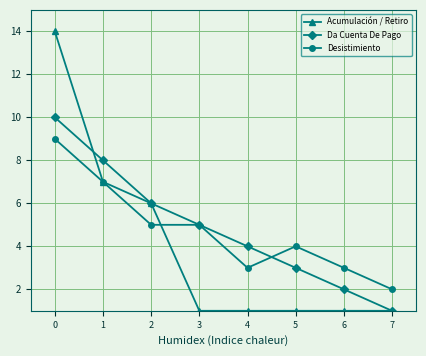

What is the highest value of the Acumulación / Retiro series?

14